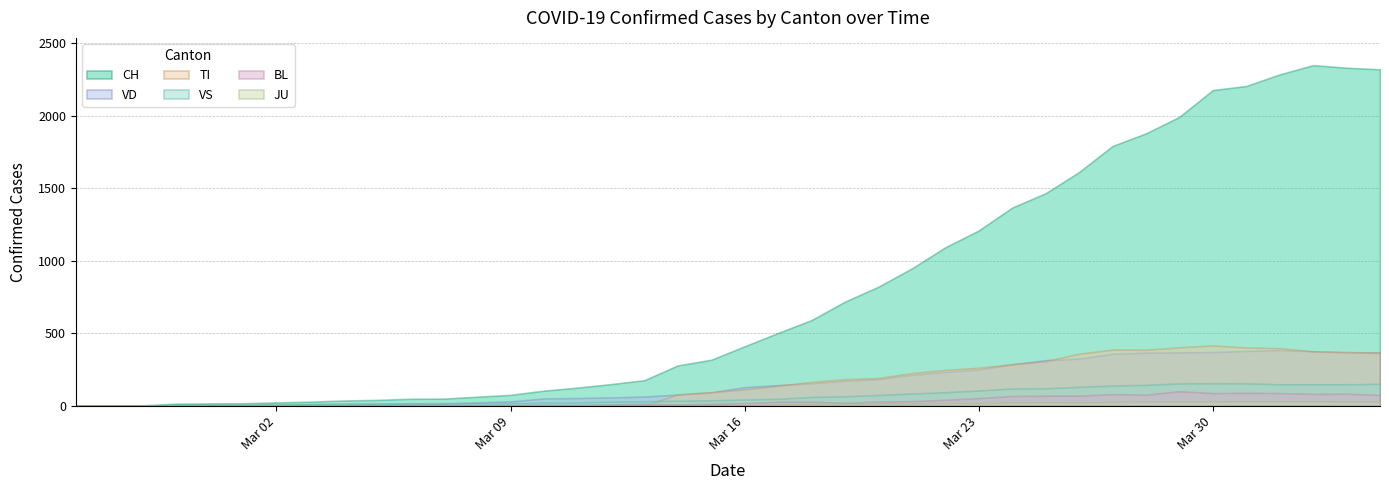

True or false: VD and BL cross at least once.

False